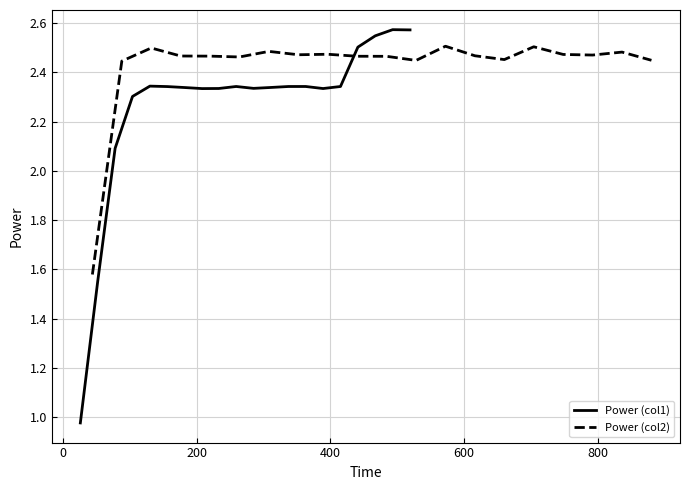

How many values in the Power (col1) series exceed 2?

18